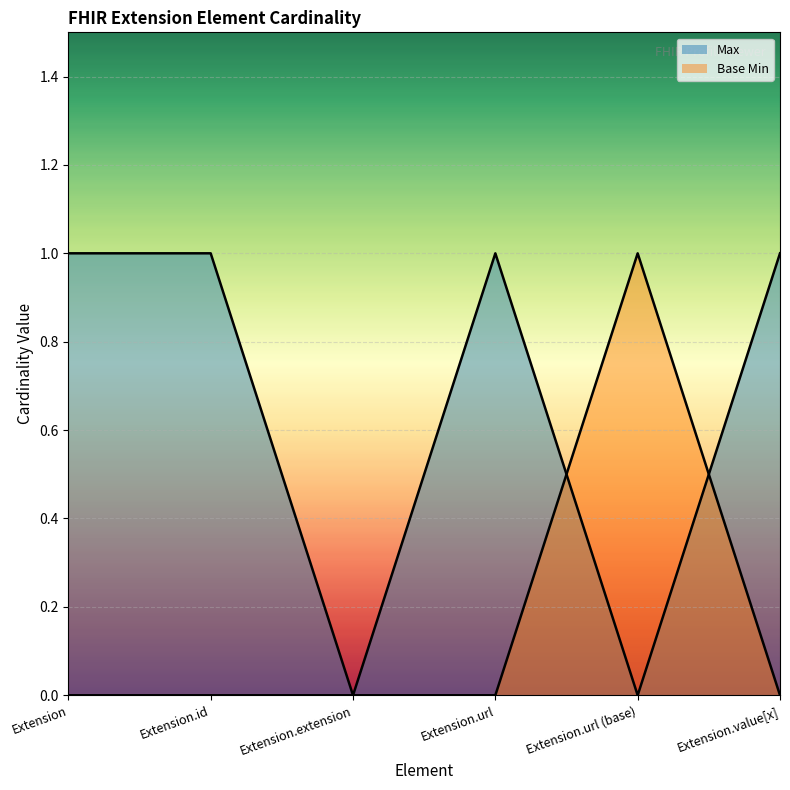

Does the chart display data point markers on the line(s)?

No